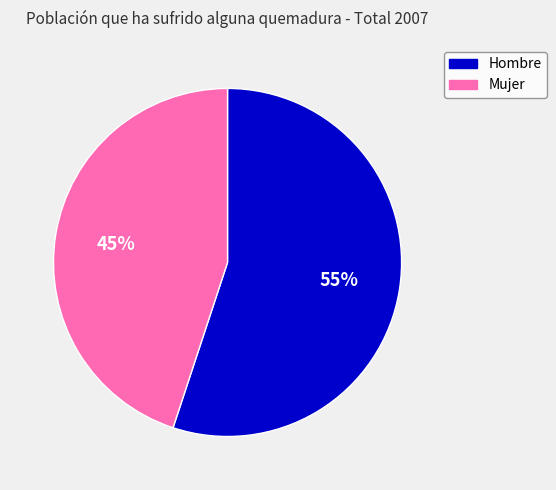

Is there a majority slice in this chart?

Yes